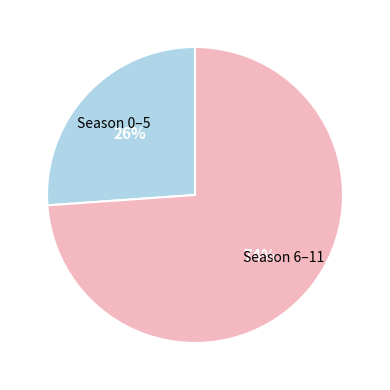

Do Season 6–11 and Season 0–5 together represent more than half of the pie?

Yes